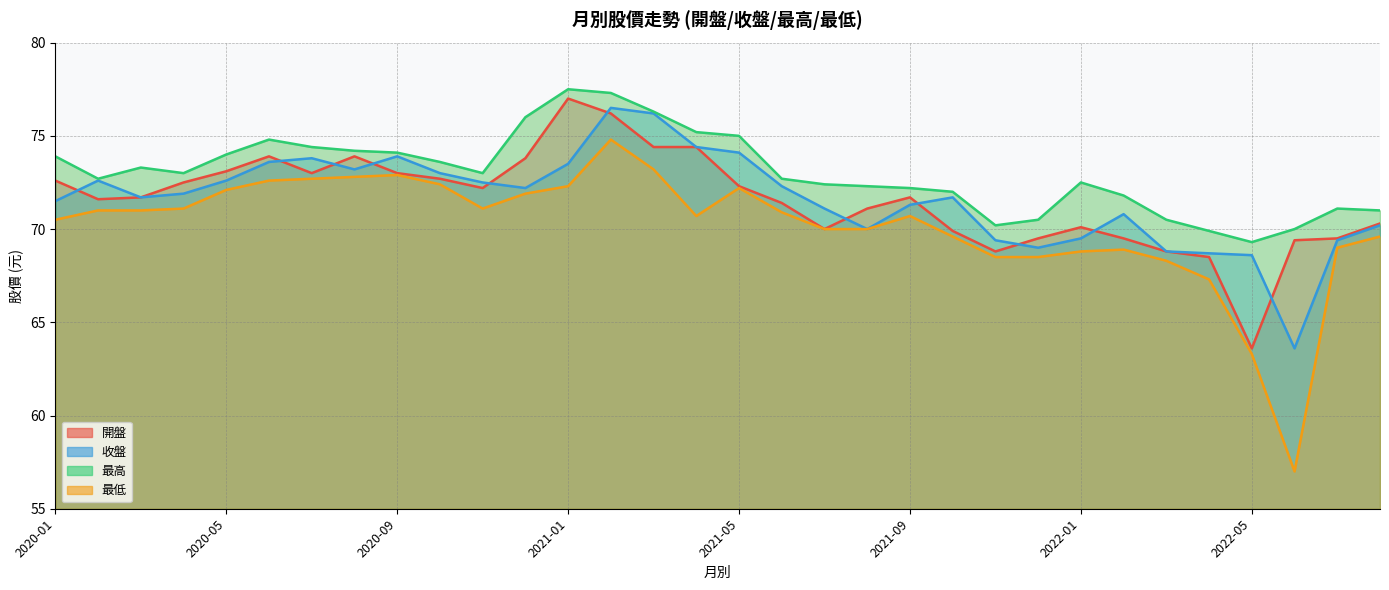

At which category is the sum across all series the highest?

2021-02